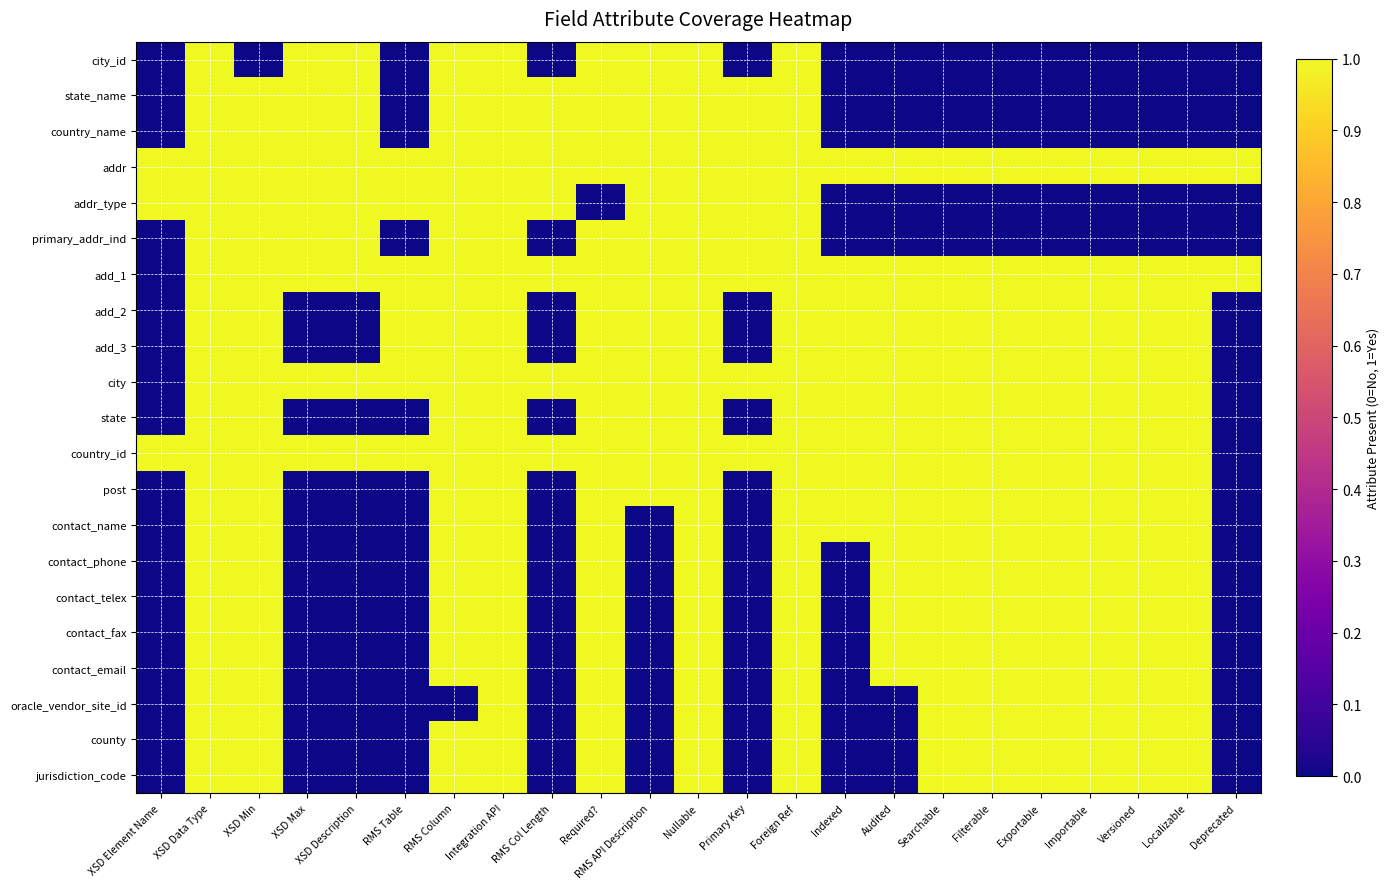

List the series in order of their peak value, highest first.

city_id, state_name, country_name, addr, addr_type, primary_addr_ind, add_1, add_2, add_3, city, state, country_id, post, contact_name, contact_phone, contact_telex, contact_fax, contact_email, oracle_vendor_site_id, county, jurisdiction_code